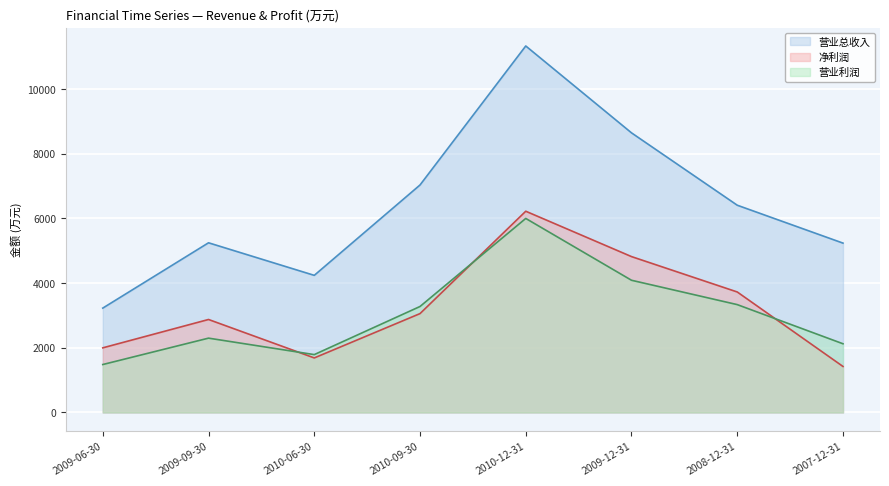

How many values in the 营业总收入 series exceed 6410?

3